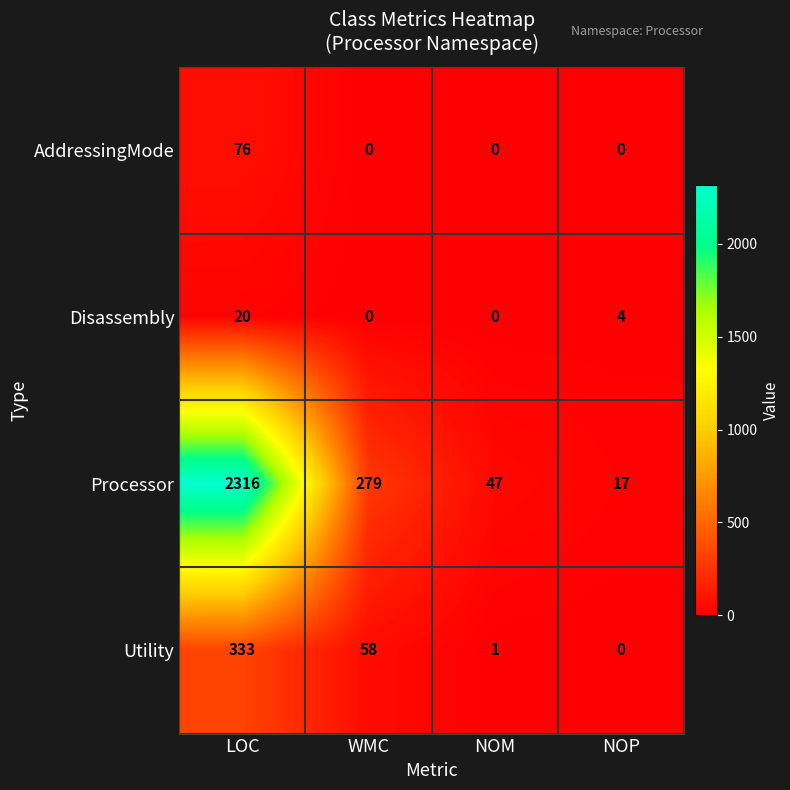

Between LOC and NOP, which series saw the biggest shift?

Processor